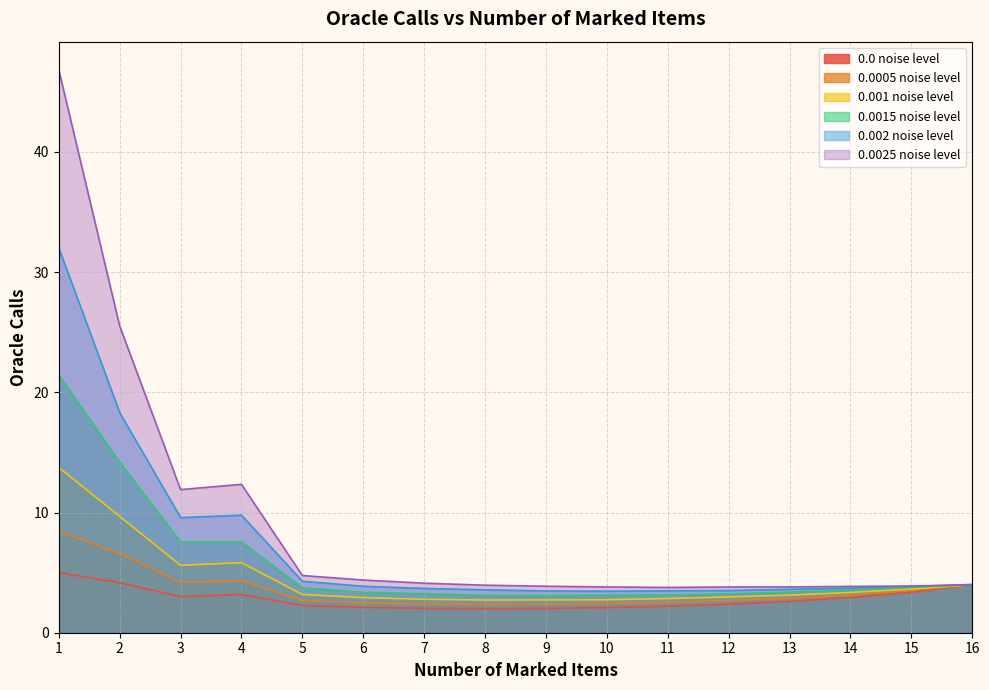

What is the value of the 0.0005 noise level point at the 15th from the left?

3.5